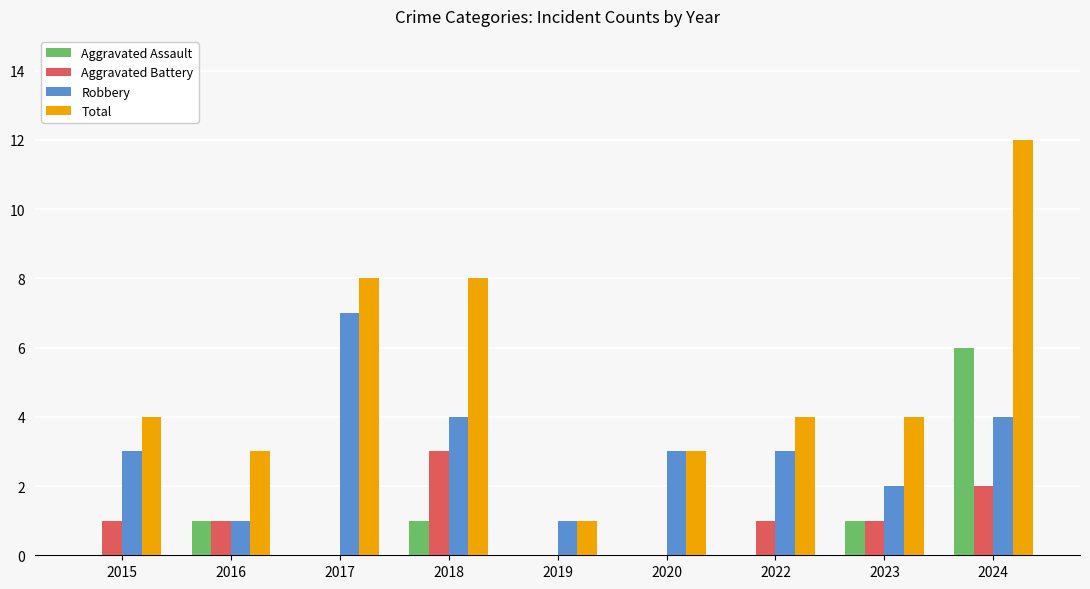

Reading right to left, what are all the values shown in this chart?

Aggravated Assault: 6	1	0	0	0	1	0	1	0
Aggravated Battery: 2	1	1	0	0	3	0	1	1
Robbery: 4	2	3	3	1	4	7	1	3
Total: 12	4	4	3	1	8	8	3	4